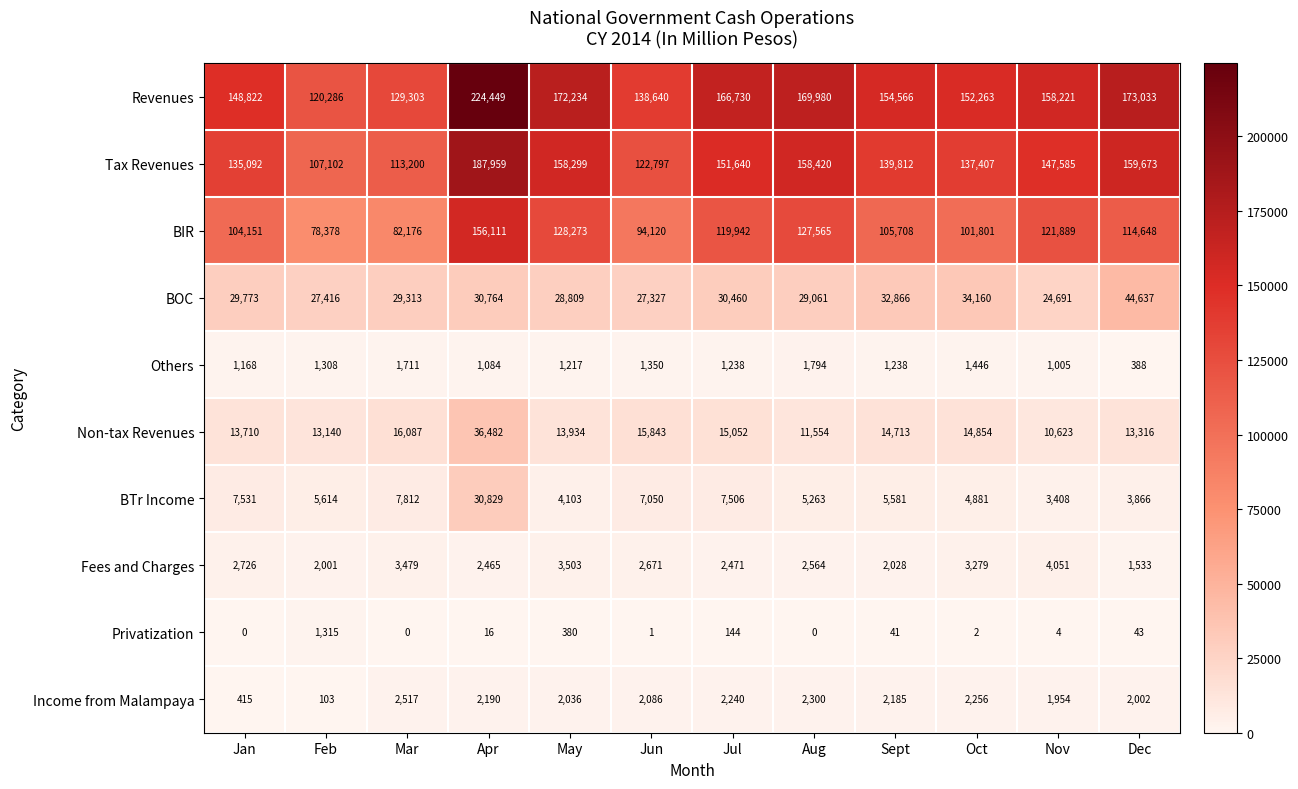

At how many categories does at least one series exceed 74449?

12